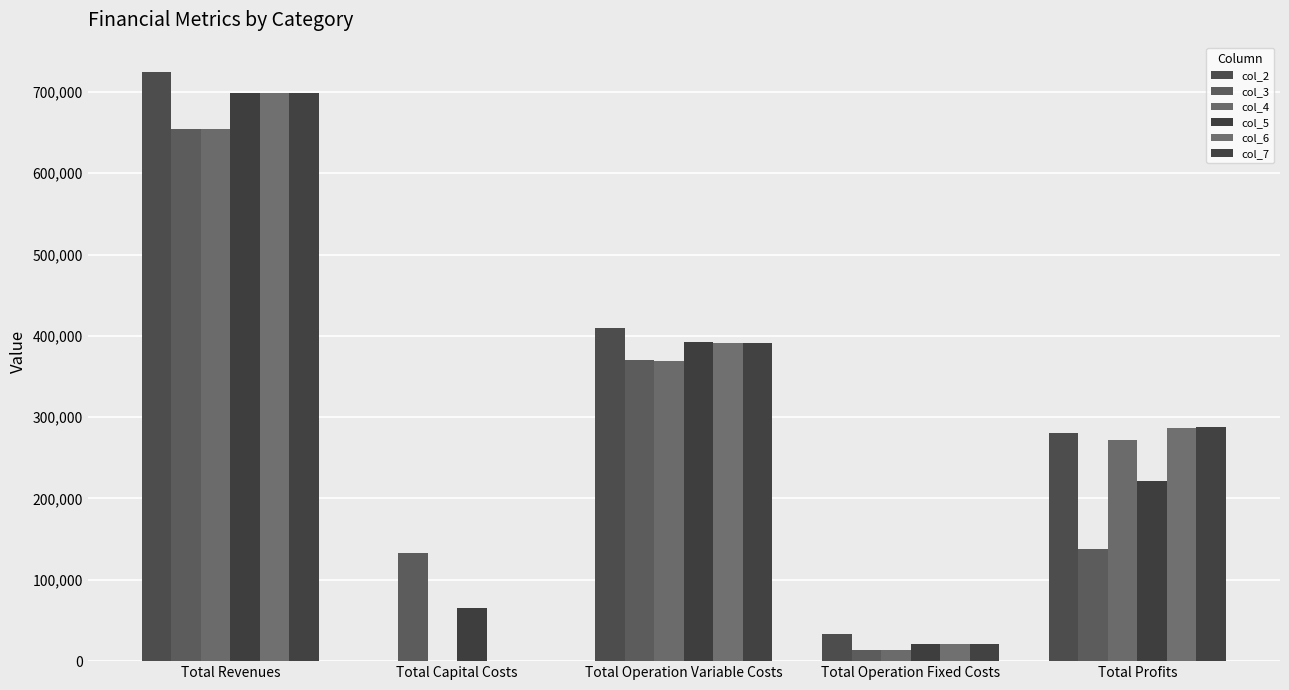

How many values in the col_4 series exceed 271371?

3